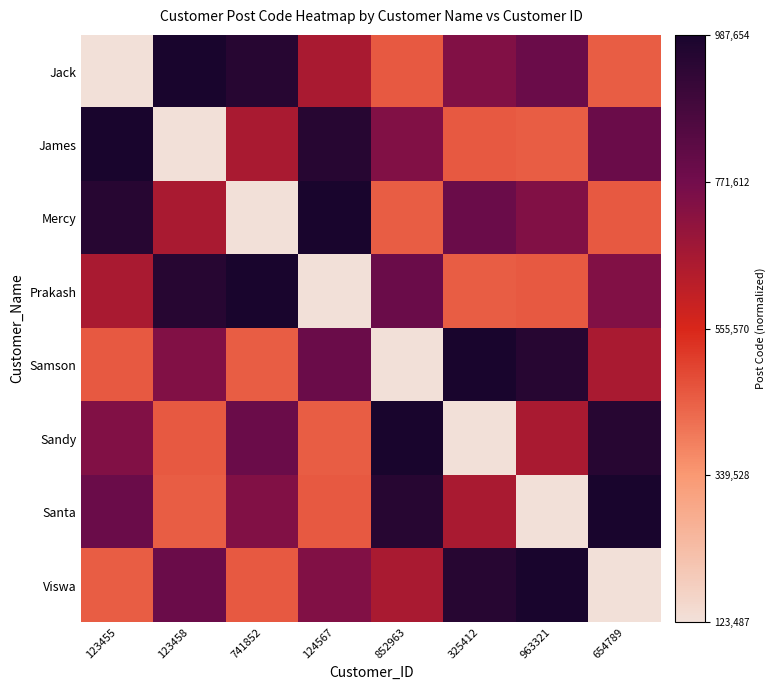

Which series has the largest range (max minus min)?

Jack